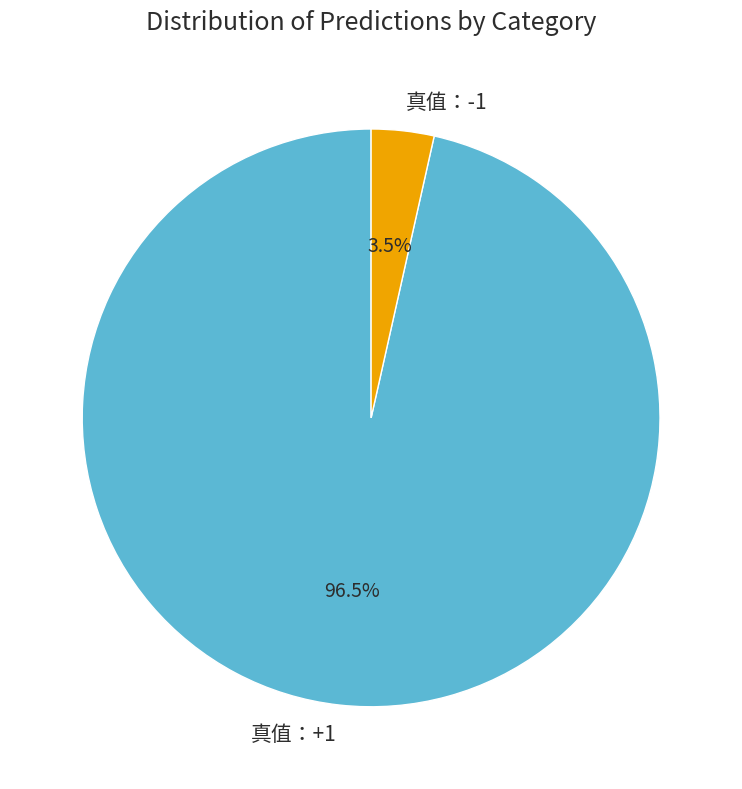

Which category has the biggest portion of the pie?

真值：+1